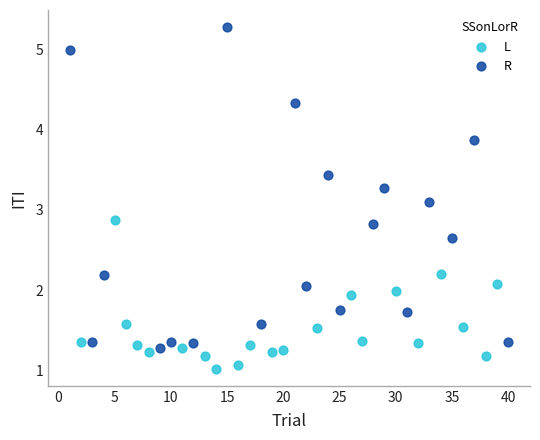

Which series reaches the minimum Y coordinate?

L